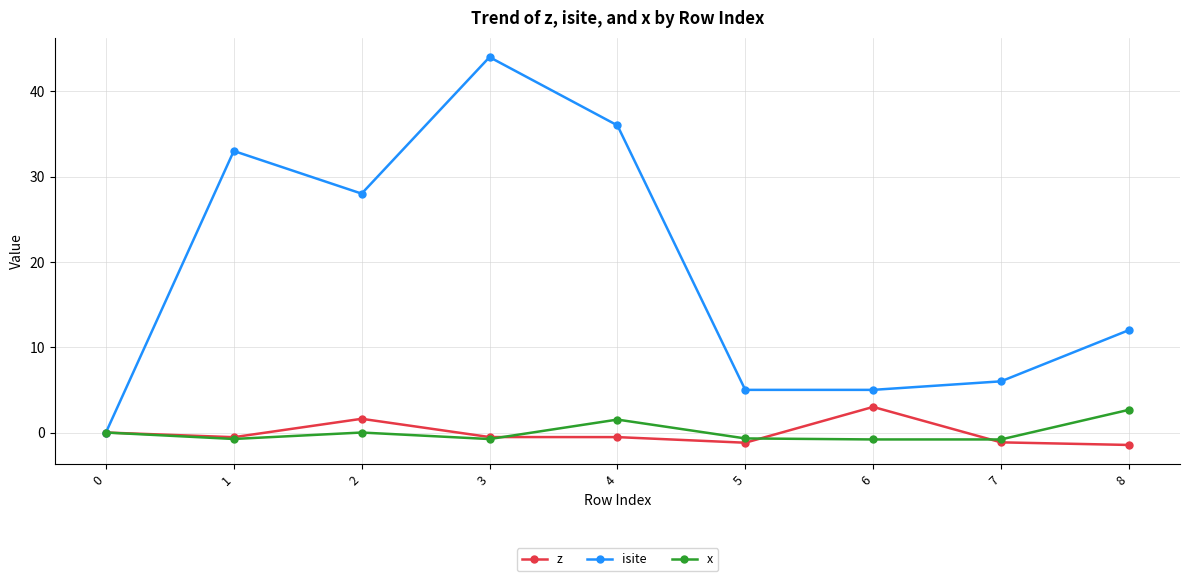

True or false: z has a value of -1.2 at 7.

True